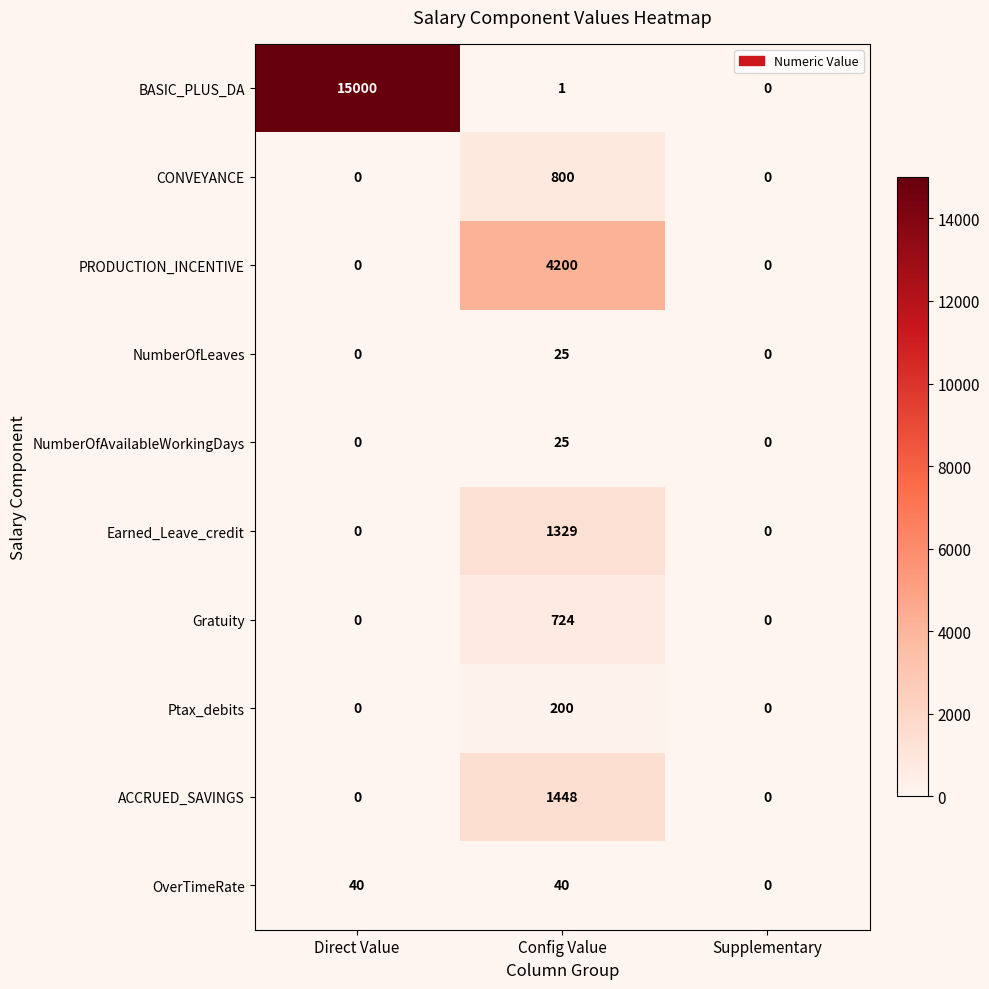

Which series has the largest total across all categories?

BASIC_PLUS_DA